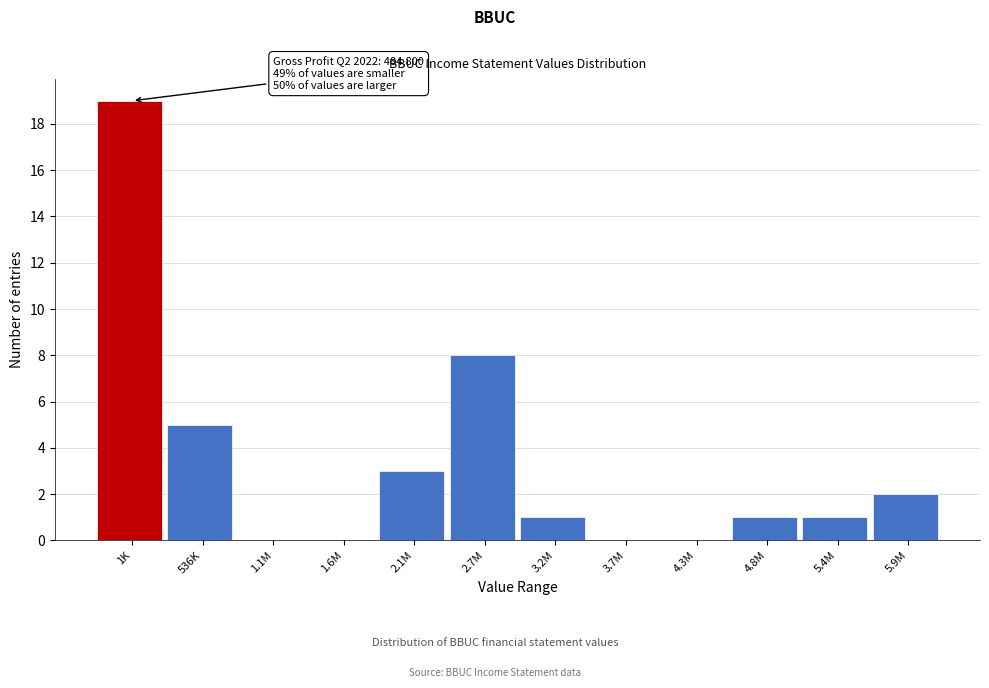

Reading right to left, extract all data points from this chart.

5.9M=2	5.4M=1	4.8M=1	4.3M=0	3.7M=0	3.2M=1	2.7M=8	2.1M=3	1.6M=0	1.1M=0	536K=5	1K=19